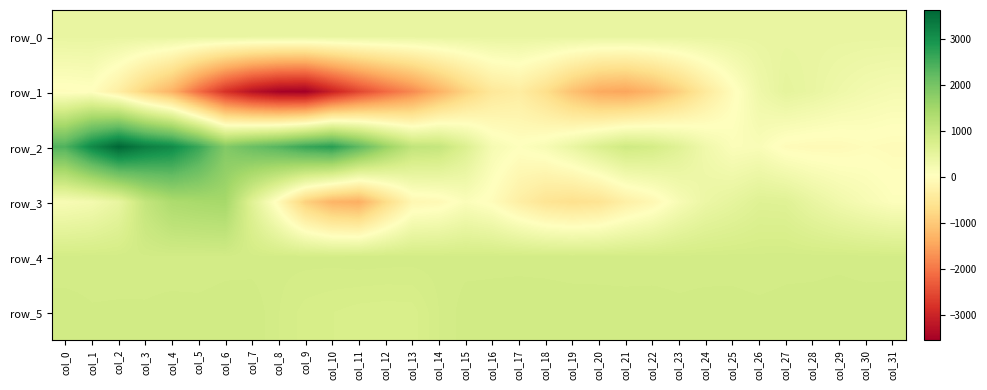

Is it true that row_3 equals -301.0 at col_21?

True